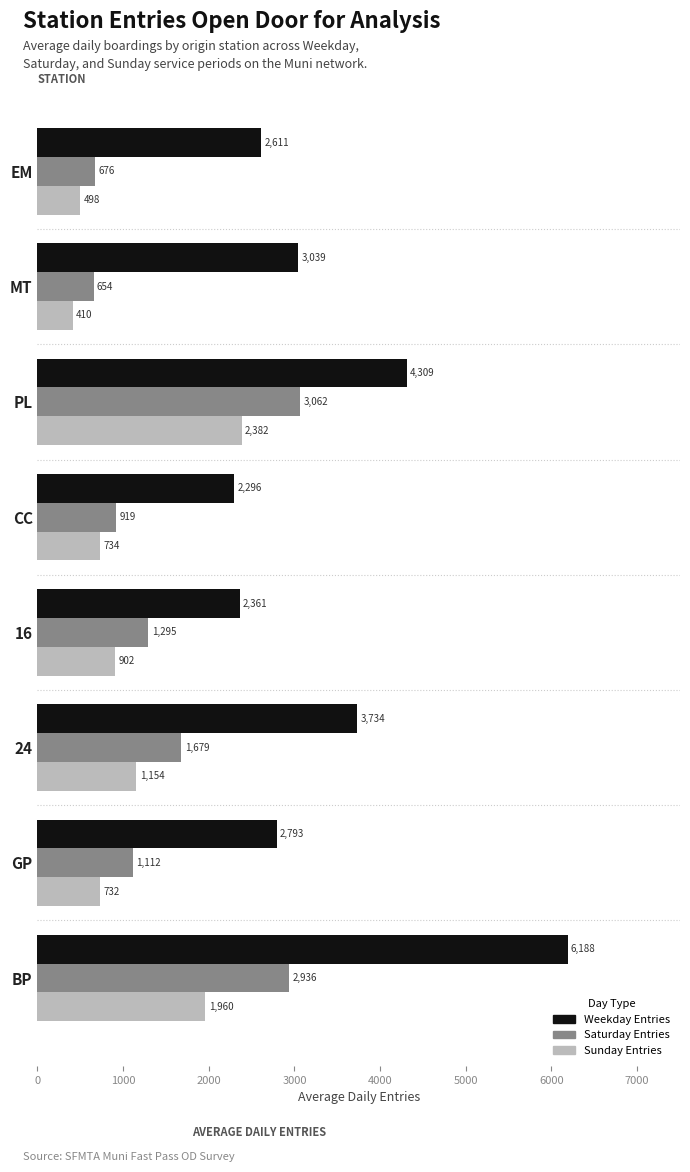

Which series has the largest range (max minus min)?

Weekday Entries